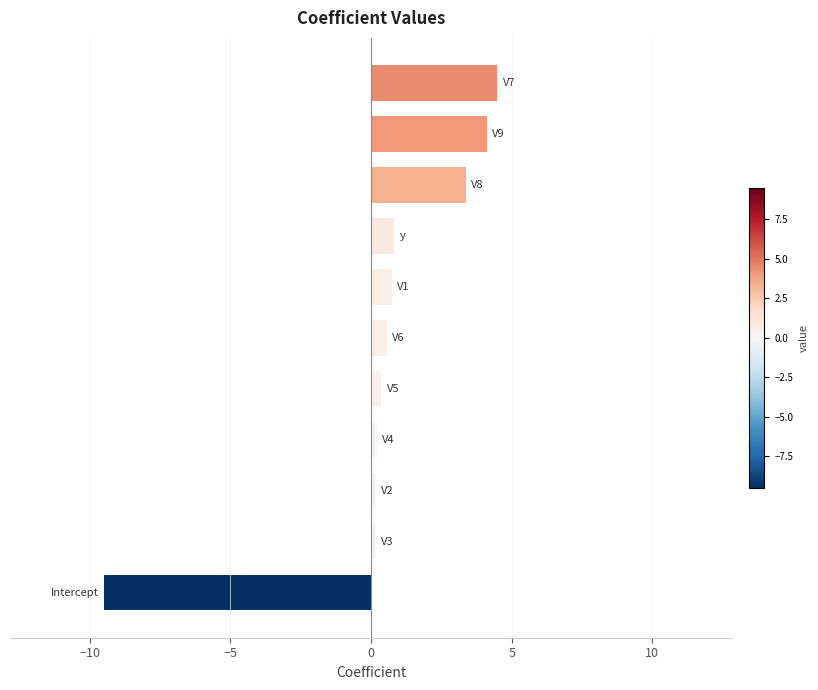

What is the maximum value shown in the chart?

4.5